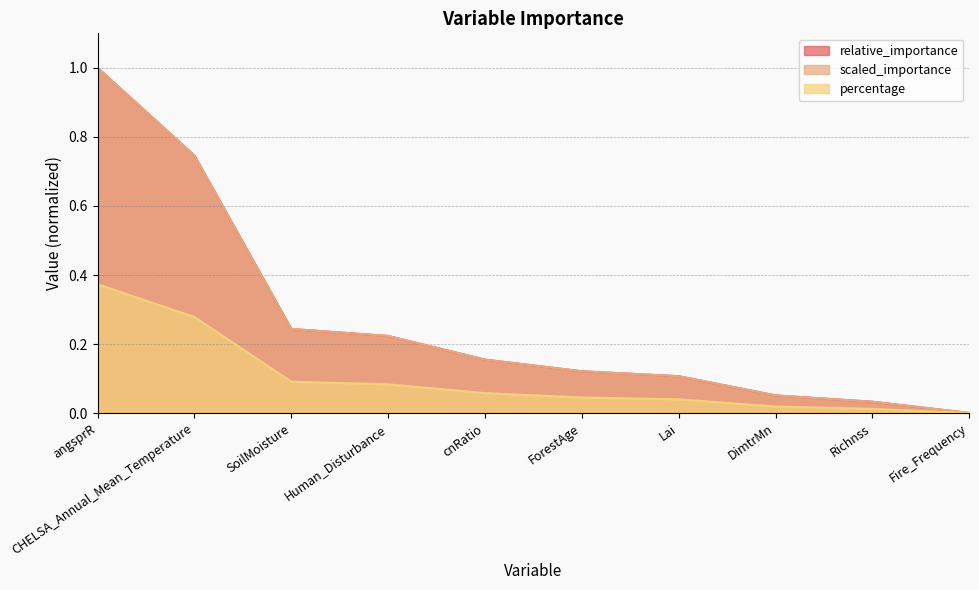

Between angsprR and Fire_Frequency, which series saw the biggest shift?

relative_importance